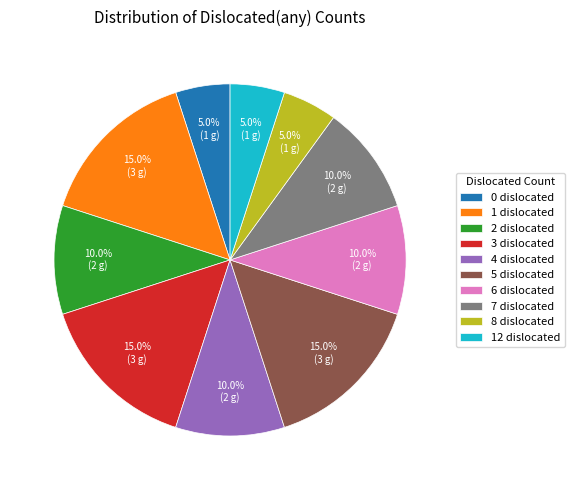

Combined, what portion of the pie is 12 dislocated and 3 dislocated?

20.0%